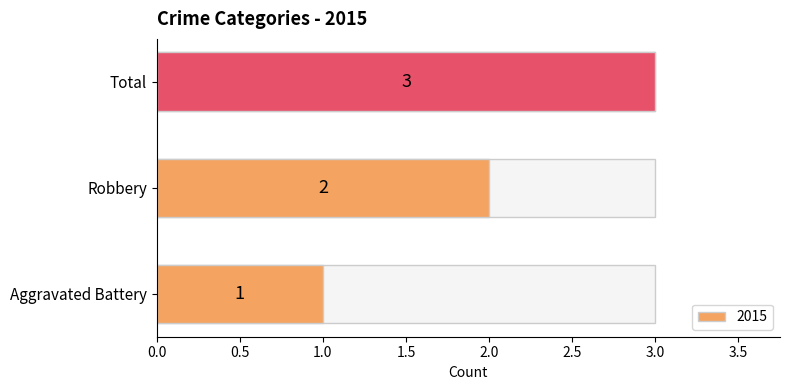

Where is the data nearest to the value 2?

Robbery